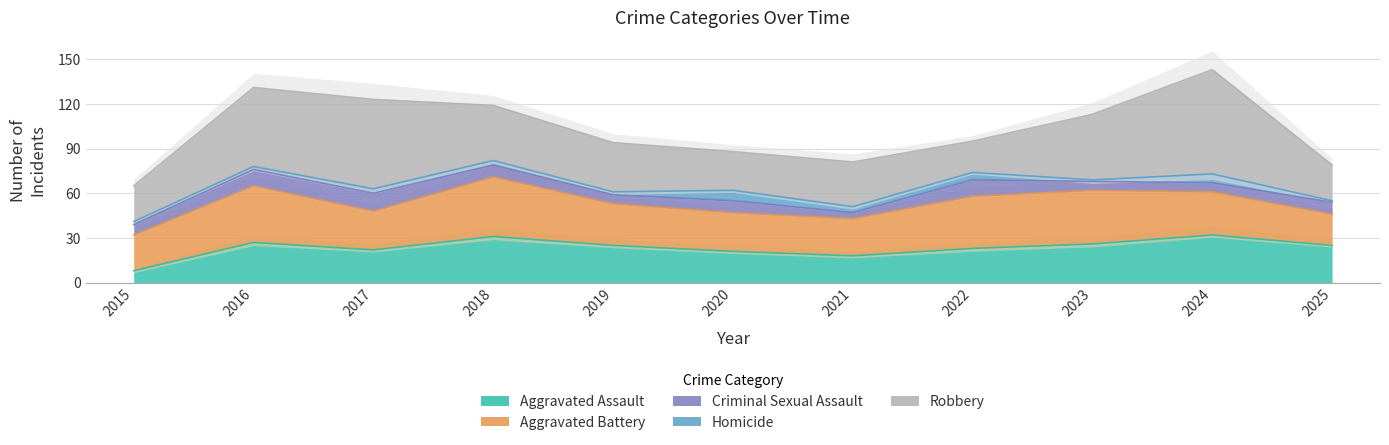

How many data points in Criminal Sexual Assault are less than 8?

5